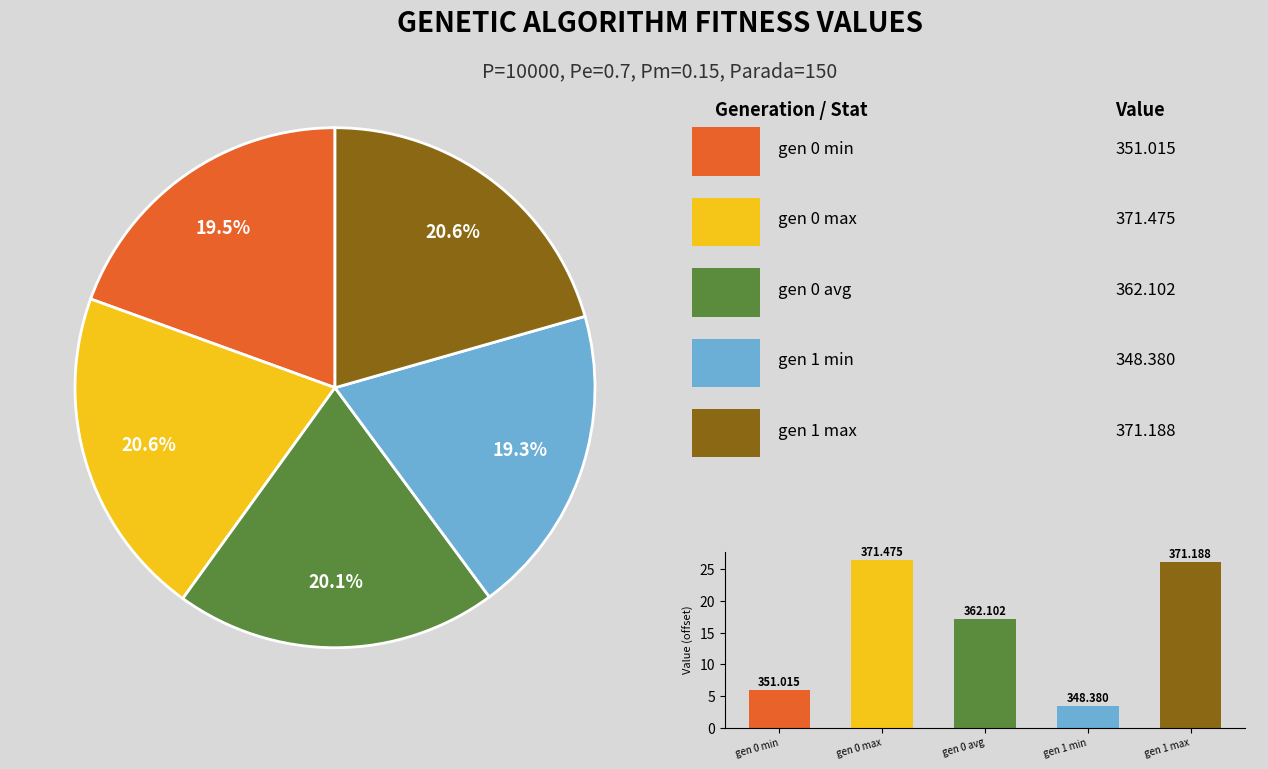

To the nearest percent, what portion does gen 1 min represent?

19%